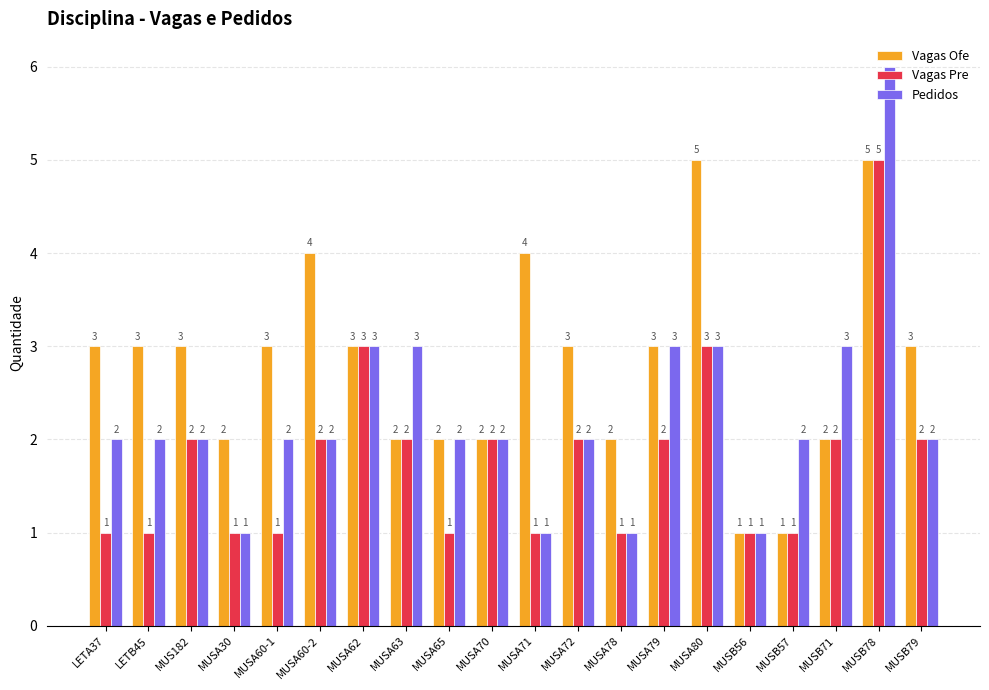

Read the Vagas Pre value at MUSA80.

3